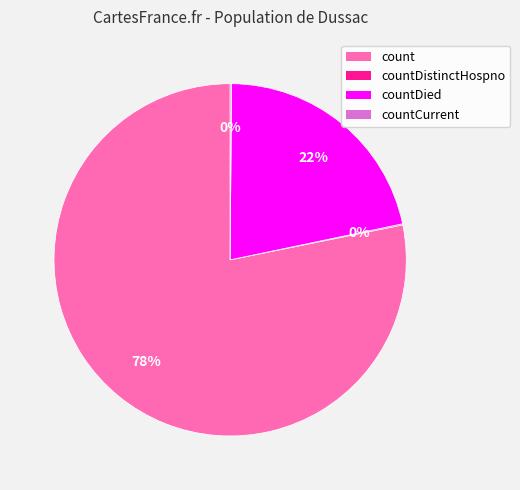

Does count represent more than half of the total?

Yes